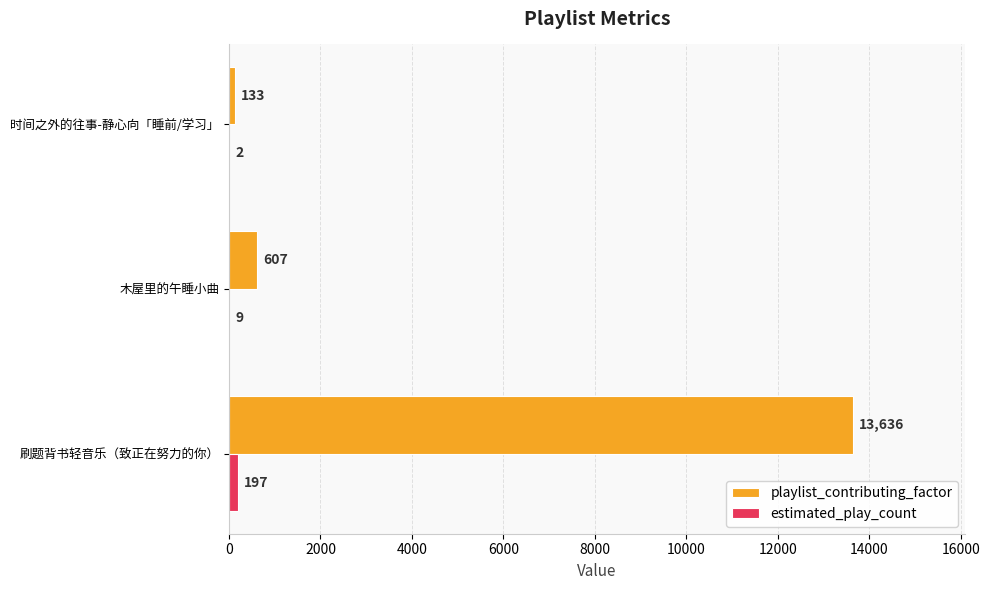

What is the sum of all playlist_contributing_factor values?

14376